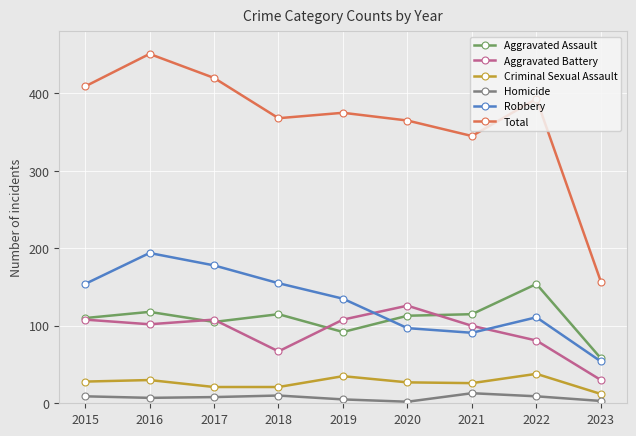

What is the value of the Robbery point at the 4th from the left?

155